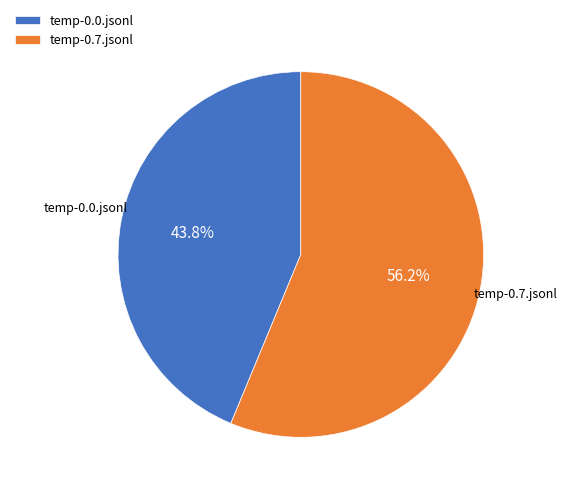

Is the sum of temp-0.0.jsonl and temp-0.7.jsonl greater than half?

Yes